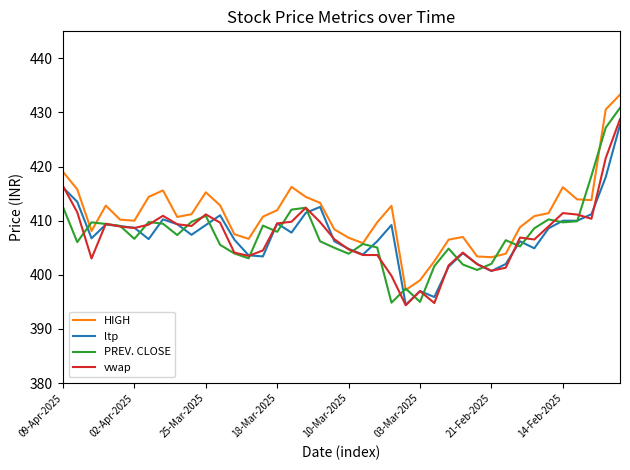

What is the highest value of the ltp series?

427.7